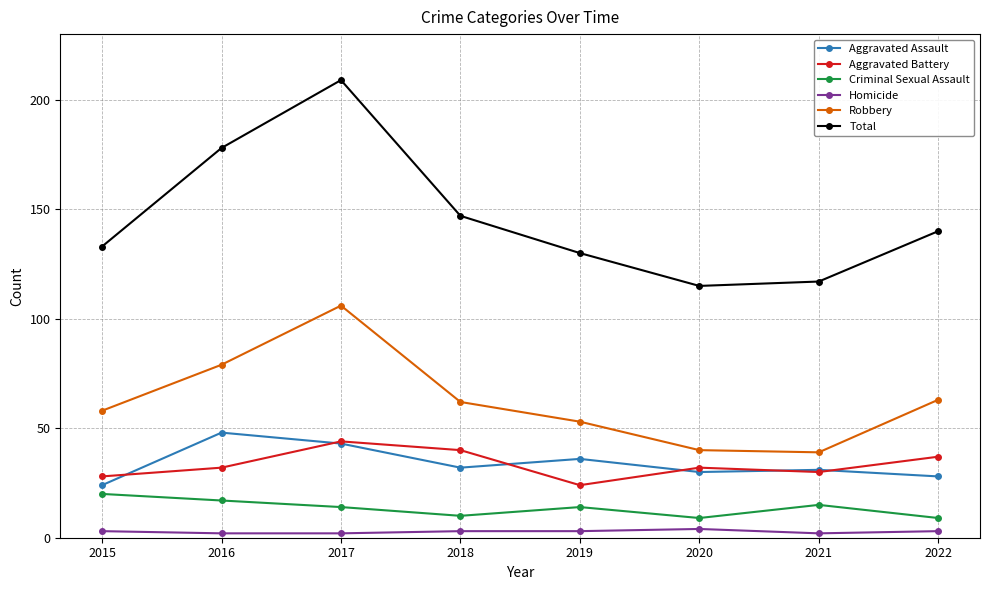

True or false: Aggravated Assault has a value of 24 at 2015.

True